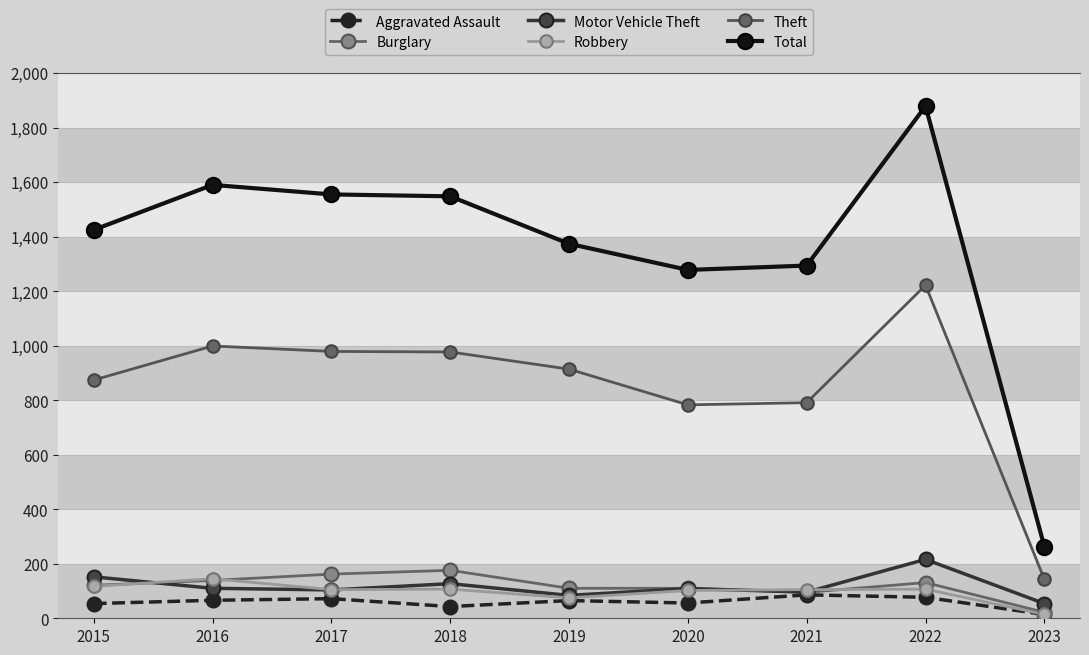

Where is the first local maximum for Robbery?

2016